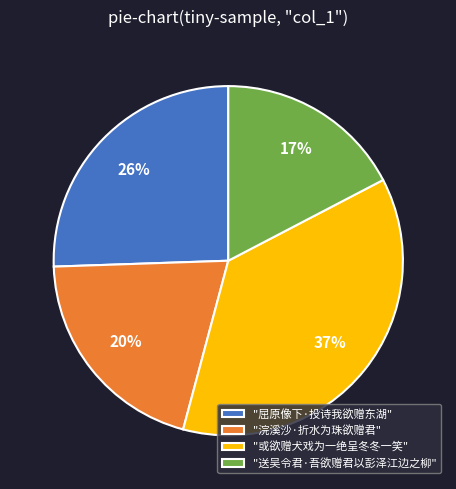

True or false: "屈原像下·投诗我欲赠东湖" accounts for 15% of the total.

False